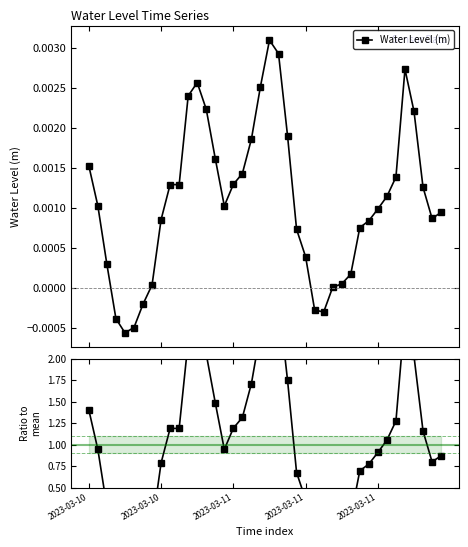

Reading left to right, what are all the values shown in this chart?

Water Level (m): 0.0	0.0	0.0	-0.0	-0.0	-0.0	-0.0	0.0	0.0	0.0	0.0	0.0	0.0	0.0	0.0	0.0	0.0	0.0	0.0	0.0	0.0	0.0	0.0	0.0	0.0	-0.0	-0.0	0.0	0.0	0.0	0.0	0.0	0.0	0.0	0.0	0.0	0.0	0.0	0.0	0.0
Ratio to mean: 1.4	0.9	0.3	-0.4	-0.5	-0.5	-0.2	0.0	0.8	1.2	1.2	2.2	2.4	2.1	1.5	0.9	1.2	1.3	1.7	2.3	2.8	2.7	1.7	0.7	0.4	-0.3	-0.3	0.0	0.0	0.2	0.7	0.8	0.9	1.1	1.3	2.5	2.0	1.2	0.8	0.9